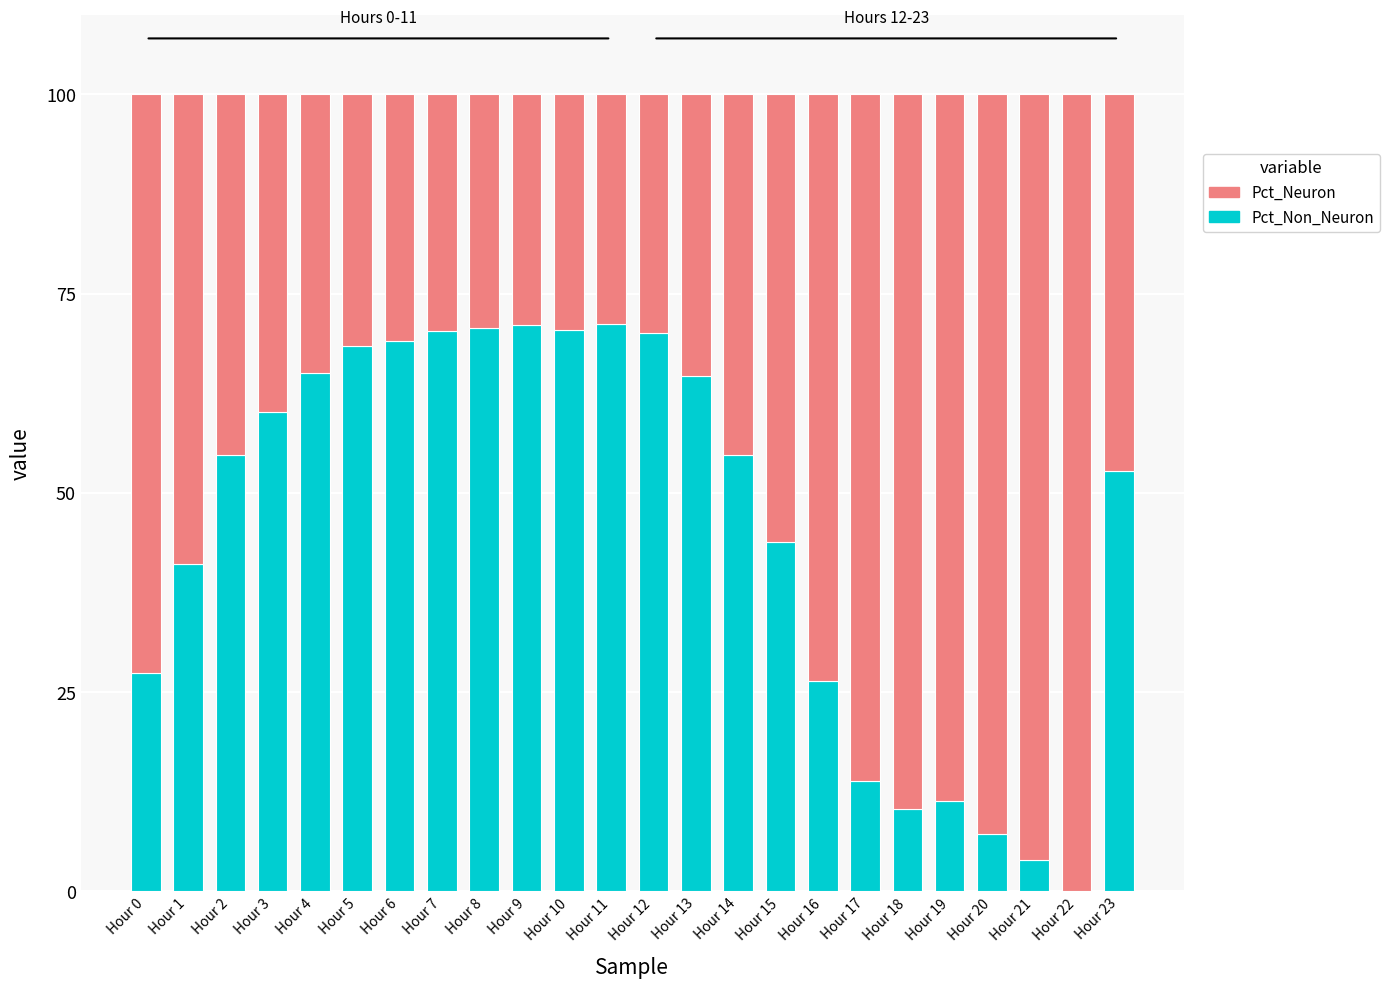

How many data points does each series have?

24